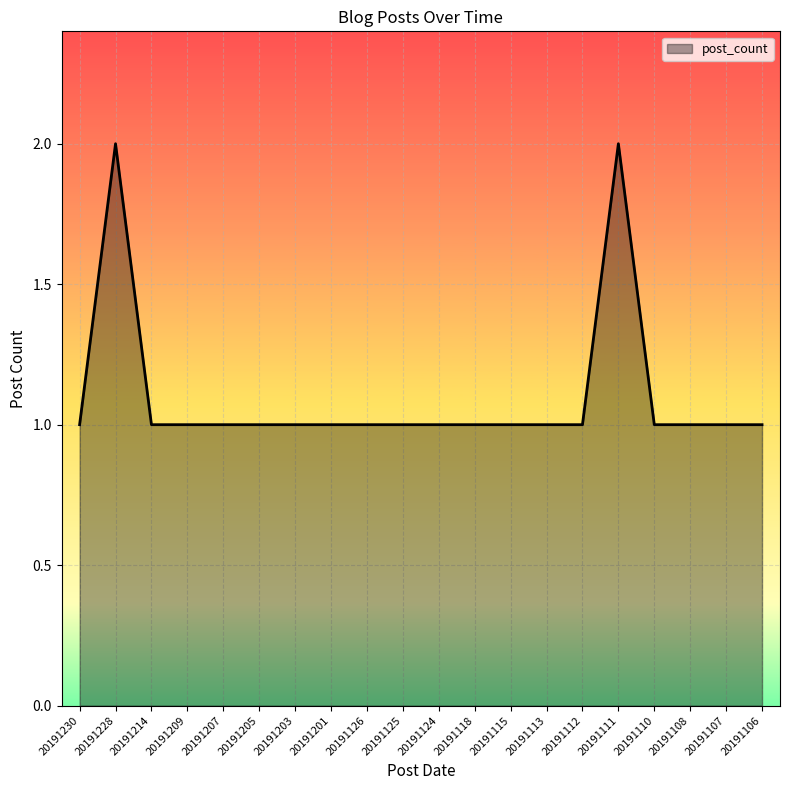

Reading left to right, extract all data points from this chart.

1	2	1	1	1	1	1	1	1	1	1	1	1	1	1	2	1	1	1	1